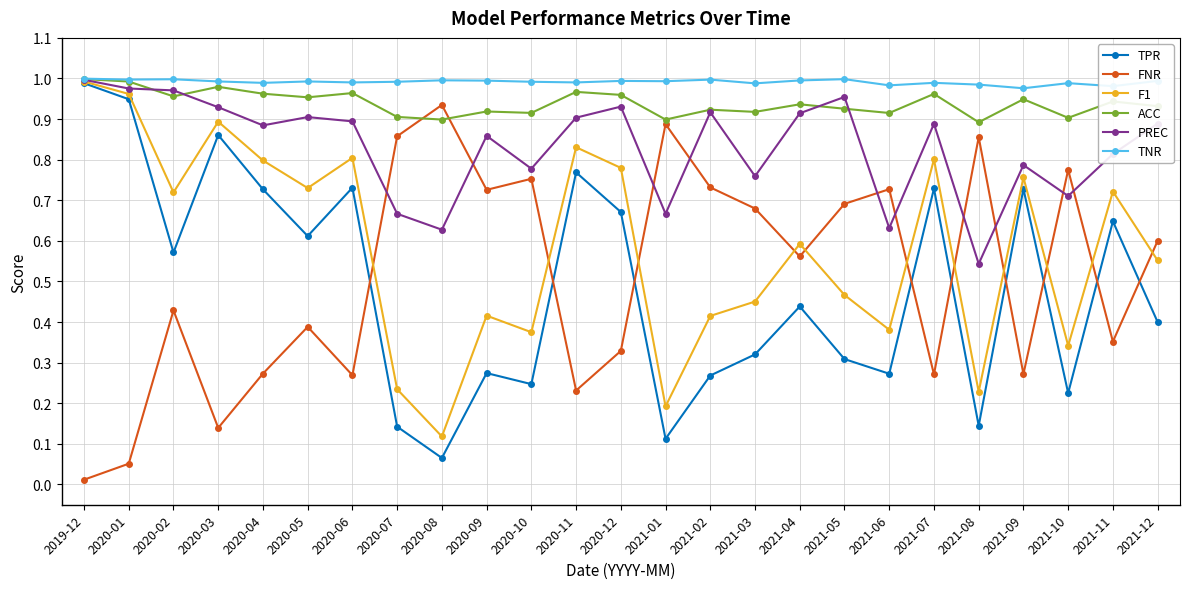

At how many categories does at least one series exceed 0?

25